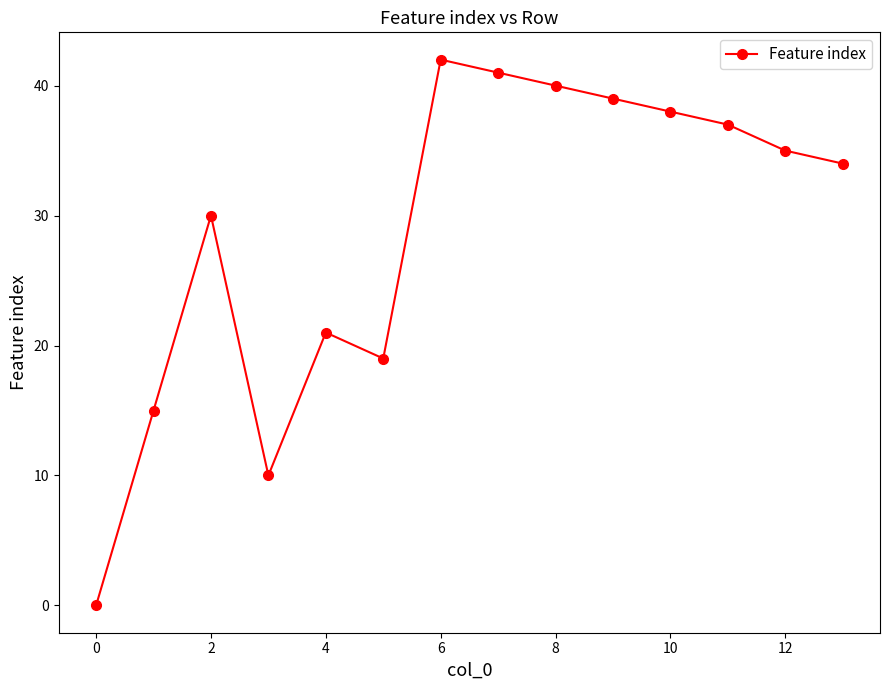

How many points are lower than both their immediate neighbors (excluding endpoints)?

2